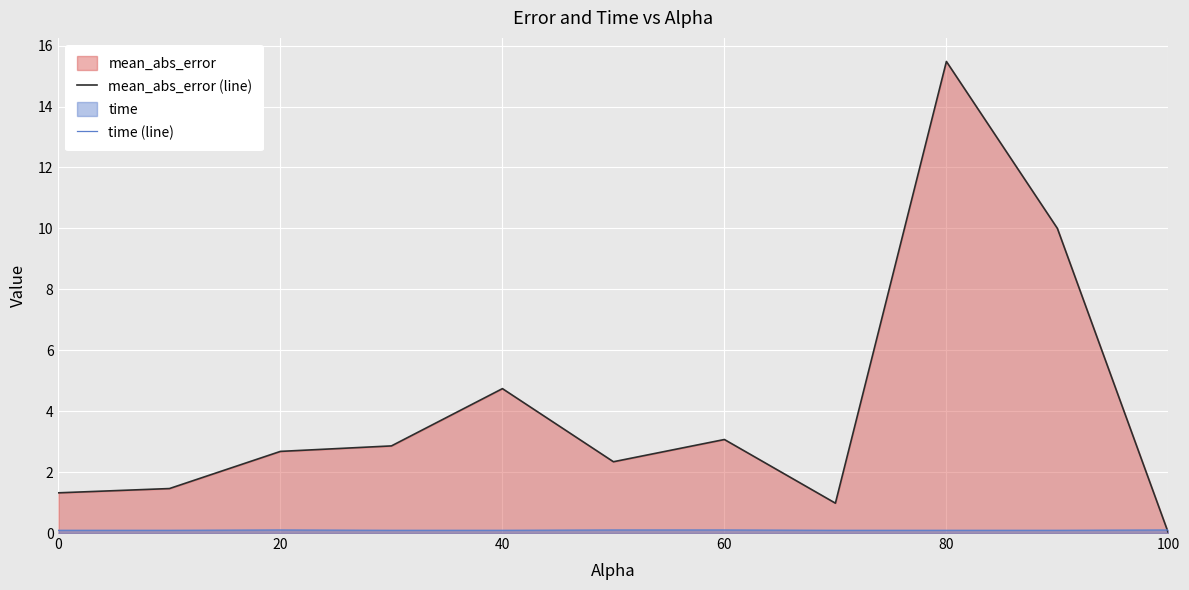

List the series in order of their overall mean, highest first.

mean_abs_error (line), time (line)